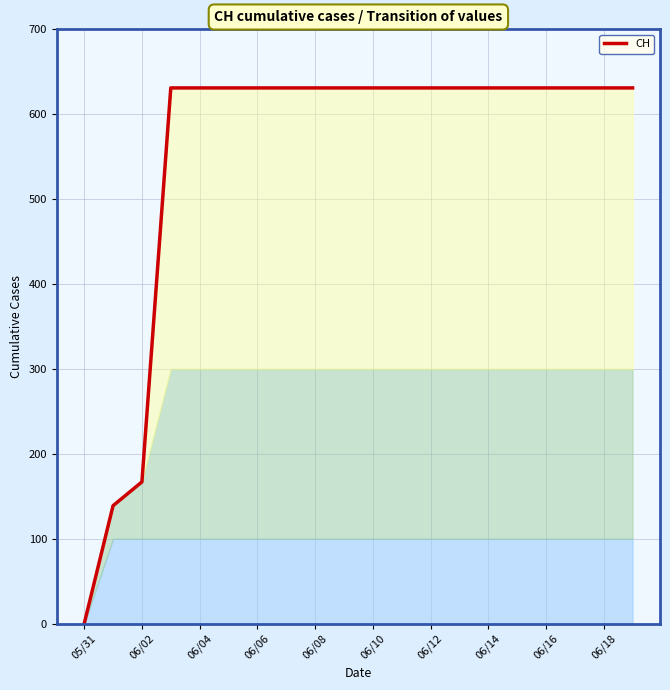

What is the greatest value displayed?

631